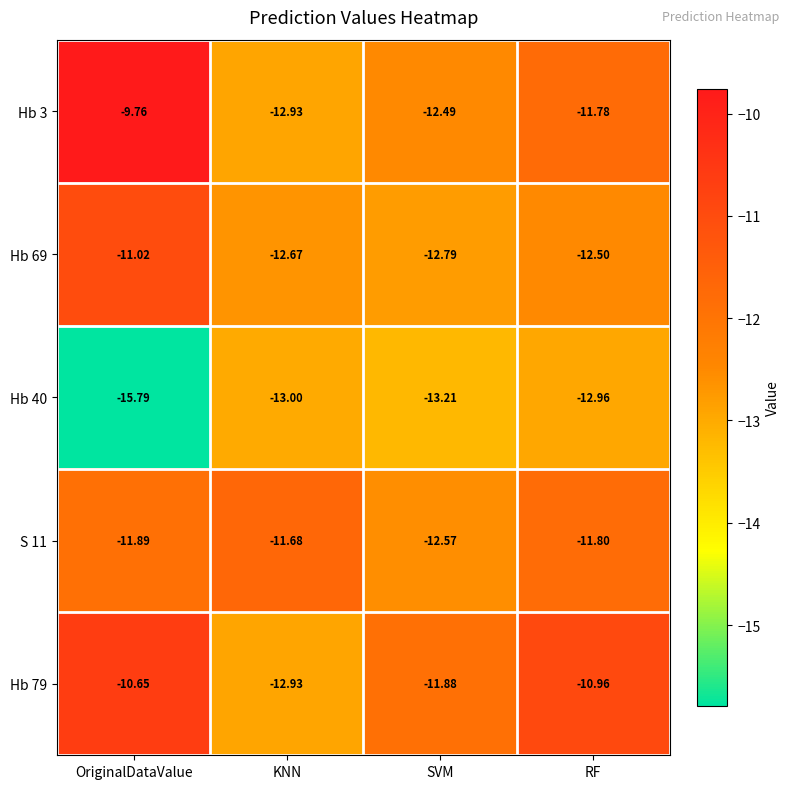

How many distinct data groups are displayed?

5